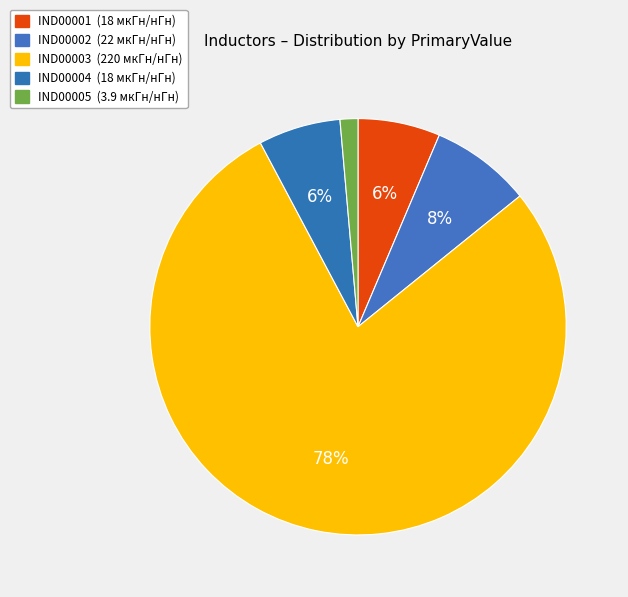

Between IND00004 and IND00005, which is larger?

IND00004